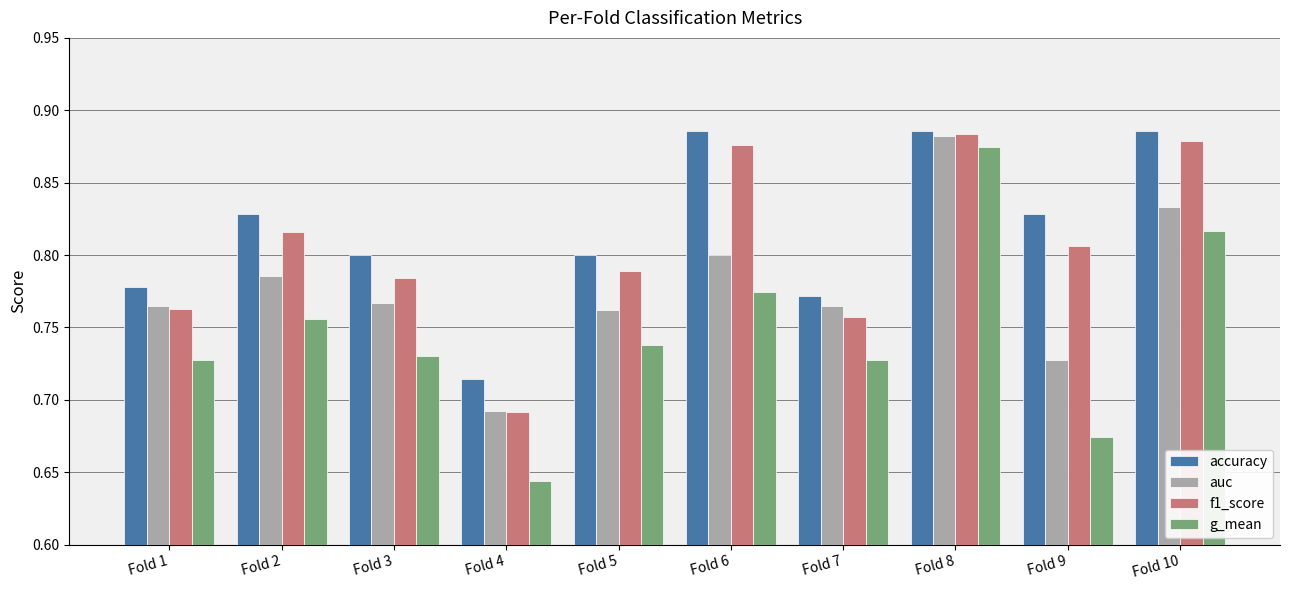

What is the total value across all series at Fold 9?

3.0